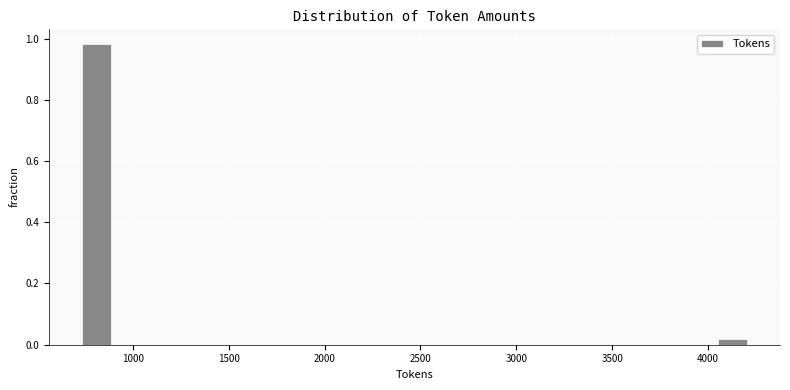

Around what value on the x-axis is the tallest bar? Give the approximate position of its centre, as read against the axis.

800